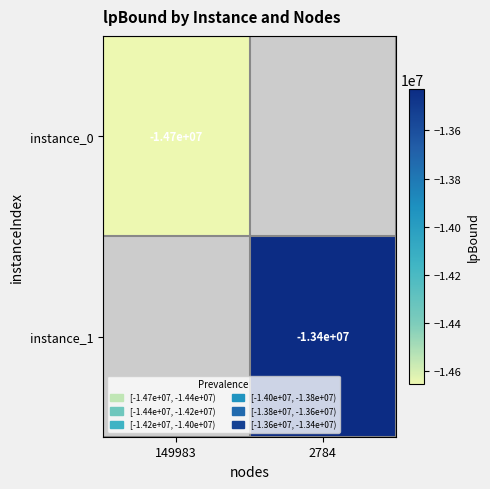

The value of instance_1 at 2784 is -6633770. True or false?

False